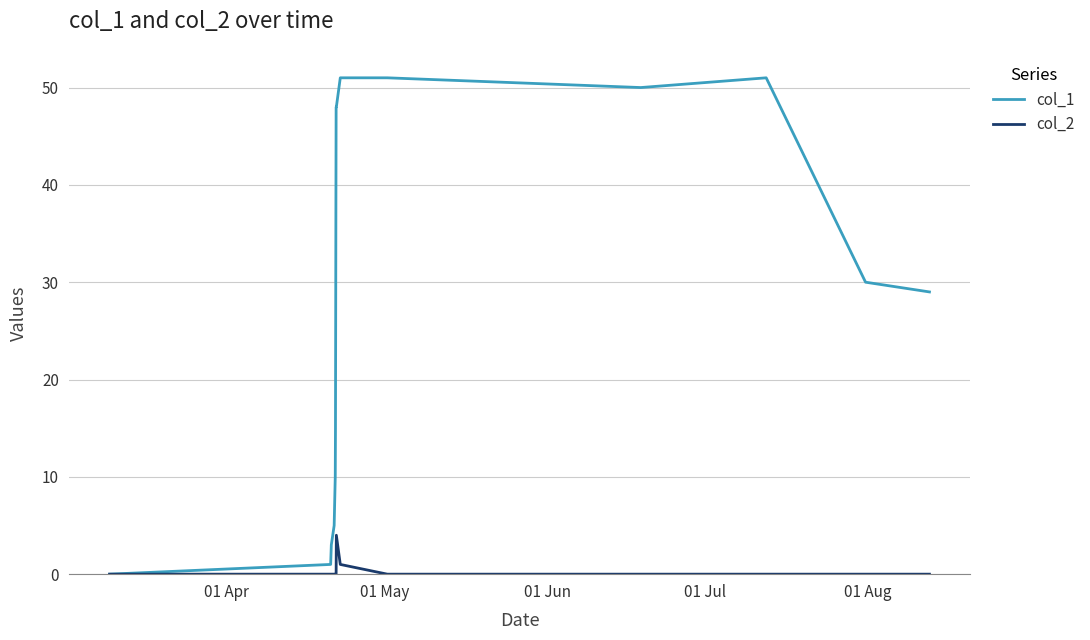

Rank the series by their average value, from highest to lowest.

col_1, col_2